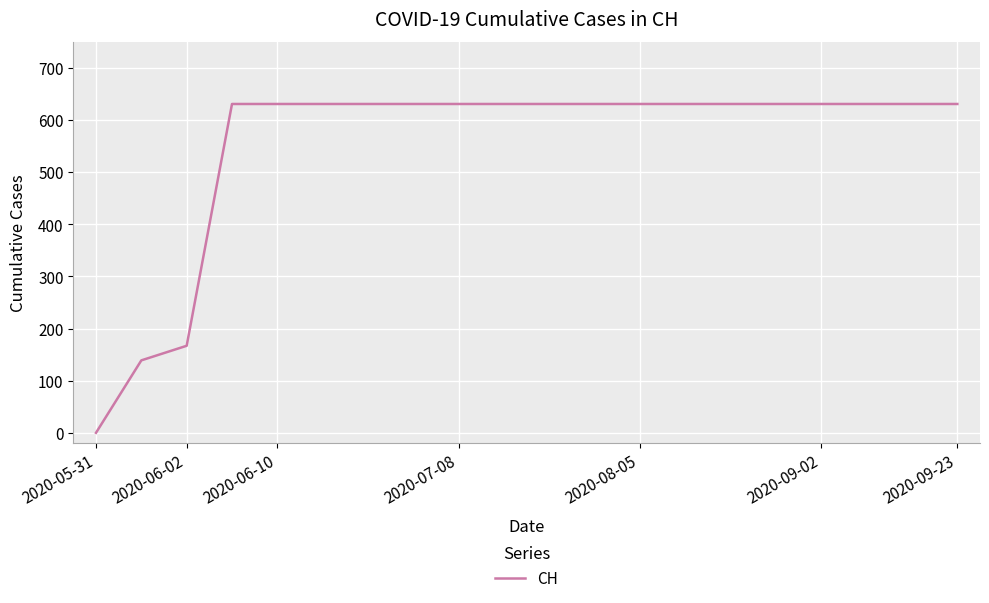

Reading left to right, list all the values displayed in this chart.

0	139	167	631	631	631	631	631	631	631	631	631	631	631	631	631	631	631	631	631